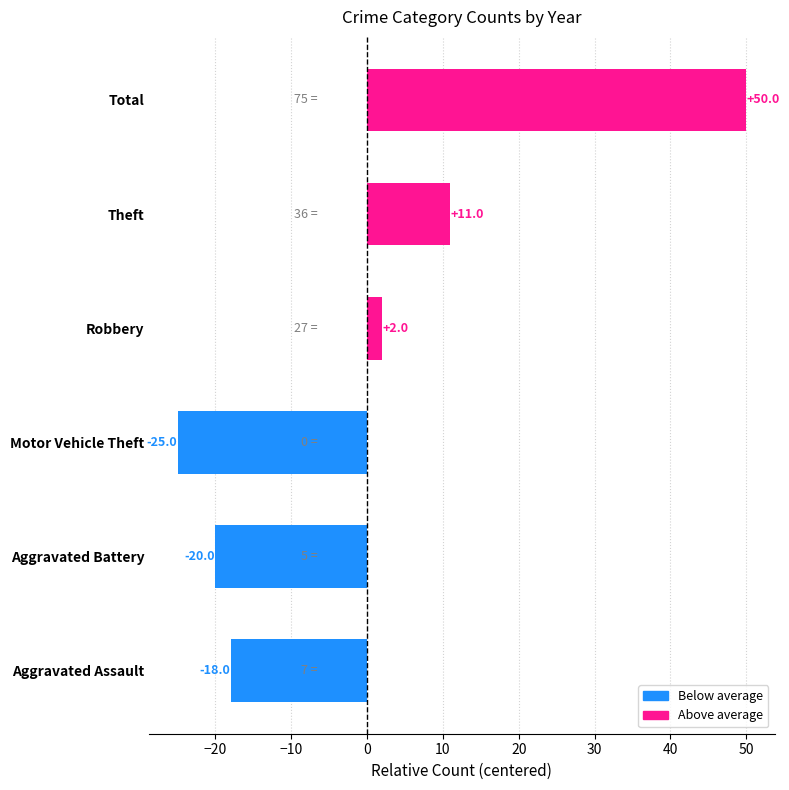

What is the smallest value displayed?

-25